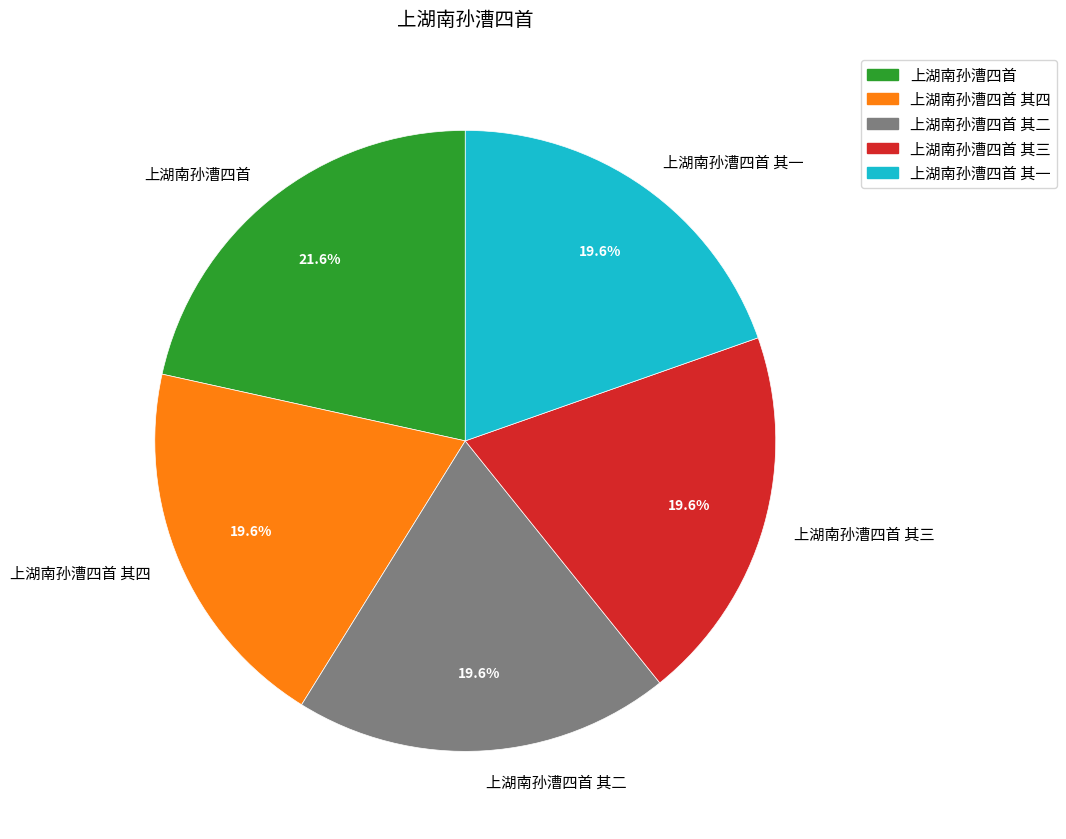

Combined, do 上湖南孙漕四首 其一 and 上湖南孙漕四首 account for over 50%?

No